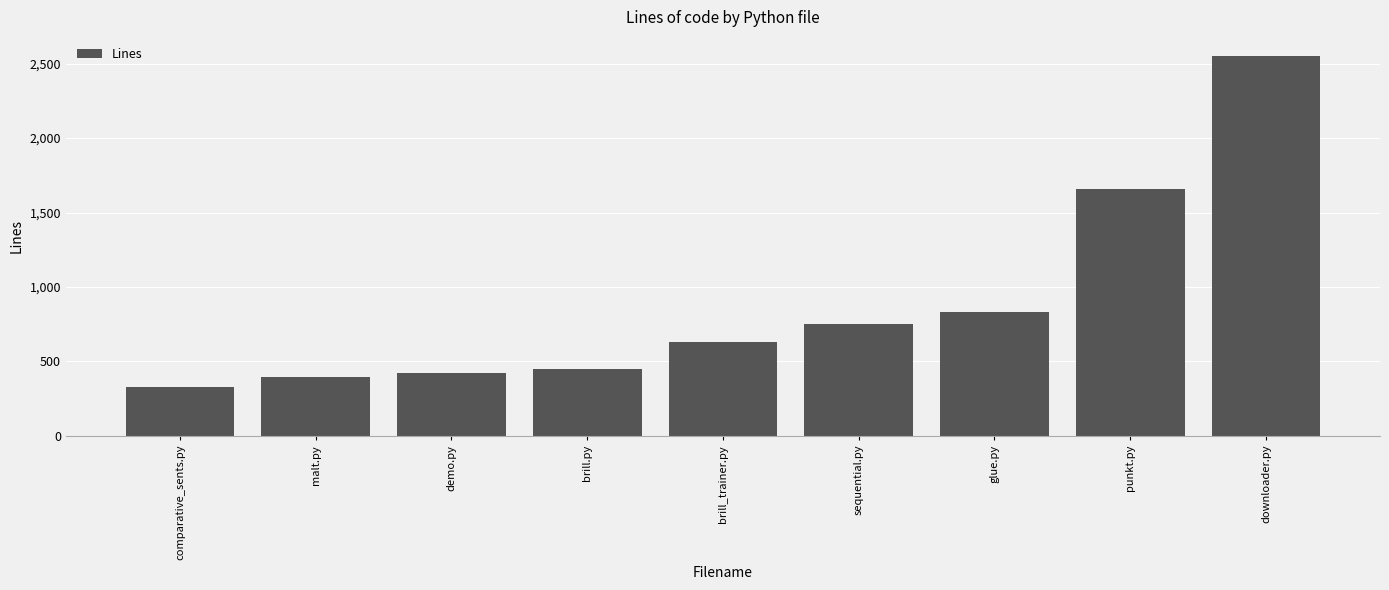

The value at punkt.py is 1661. True or false?

True